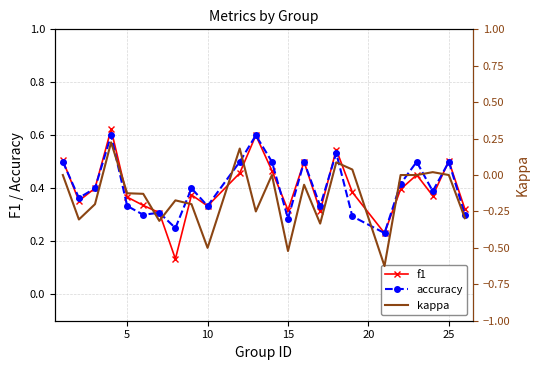

How many accuracy values are between 0 and 1?

24